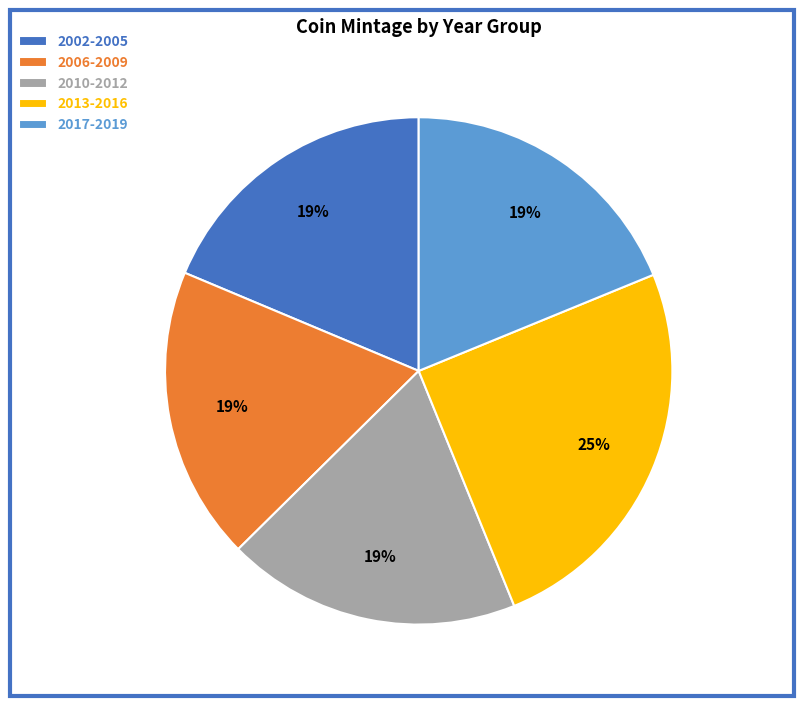

To the nearest percent, what percentage of the pie is 2013-2016?

25%